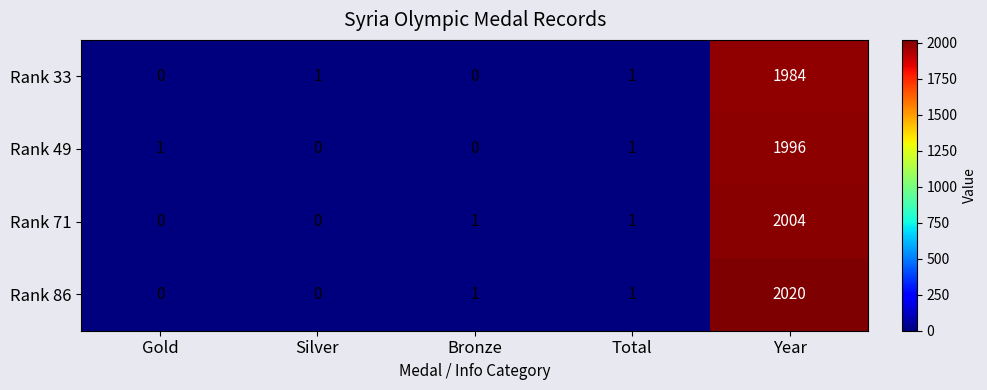

What is the total value across all series at Silver?

1